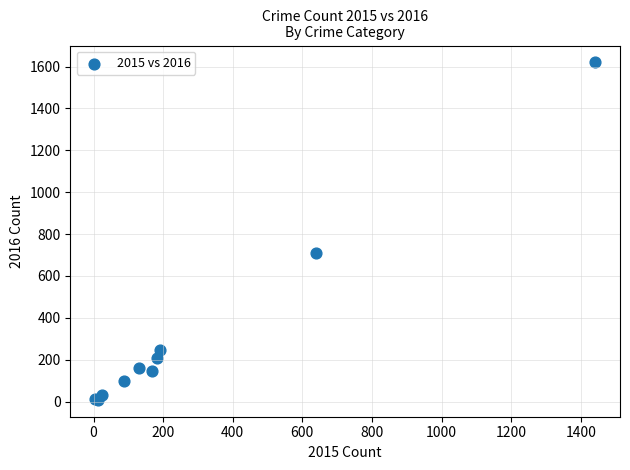

What Y value in the scatter plot is closest to 814?

709